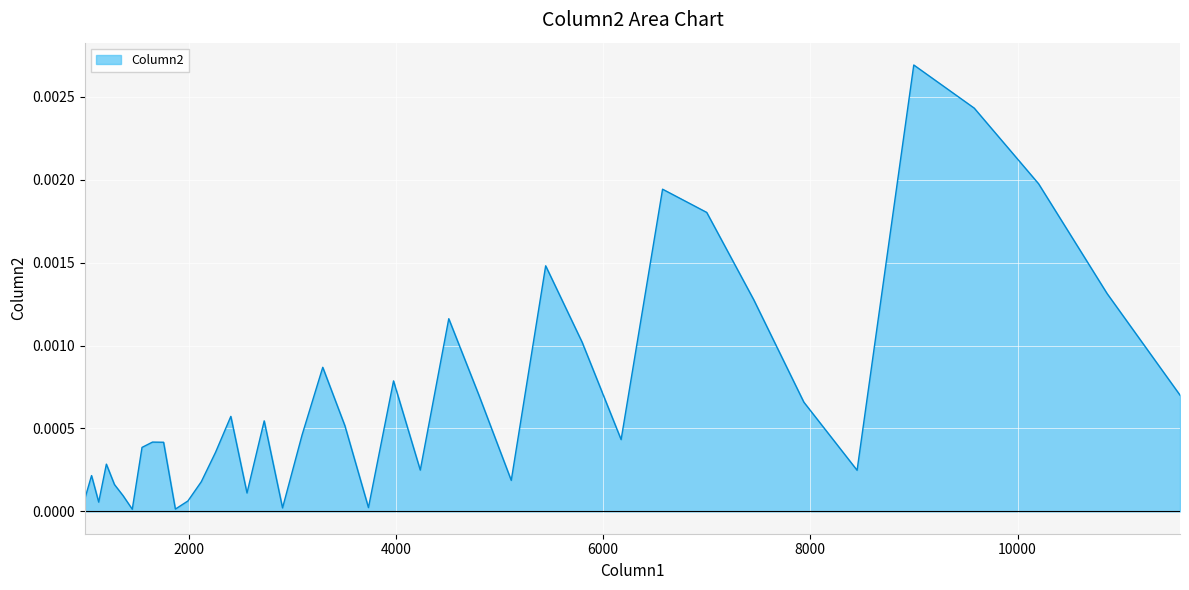

How many interior local peaks (higher than both neighbors) does the data have?

11